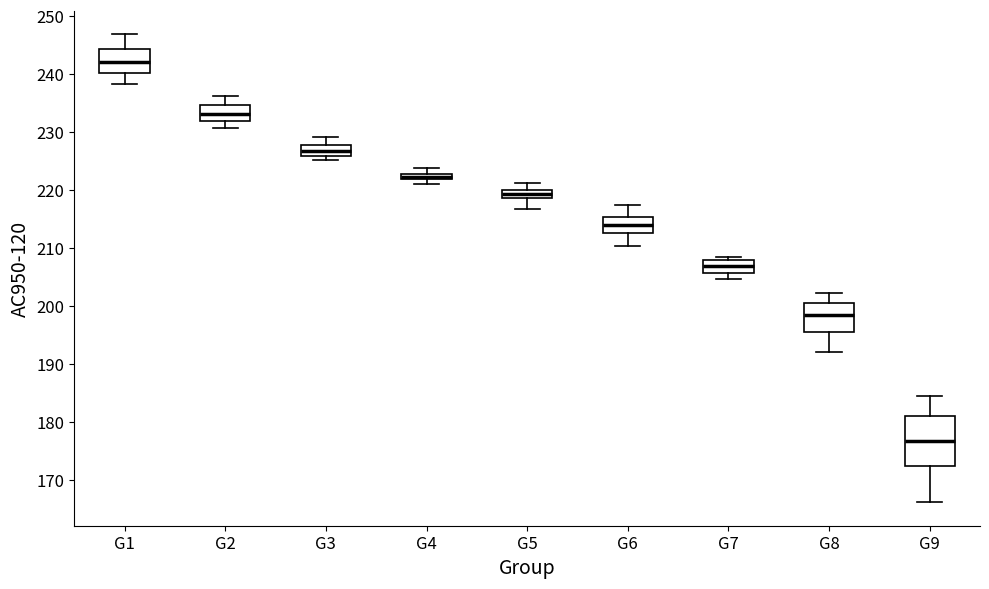

Which box's median line is the highest?

G1